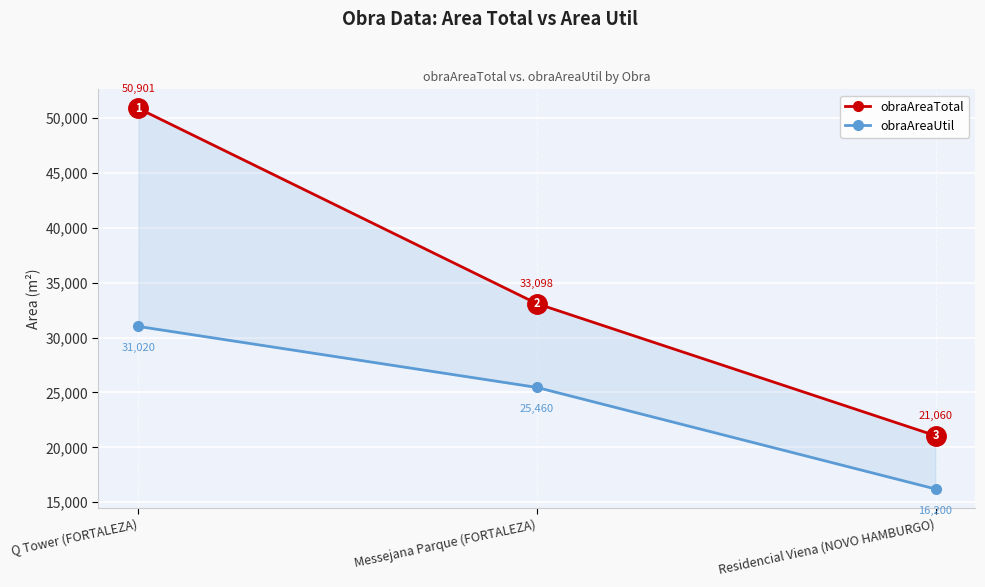

At which label does obraAreaUtil first exceed 25460?

Q Tower (FORTALEZA)